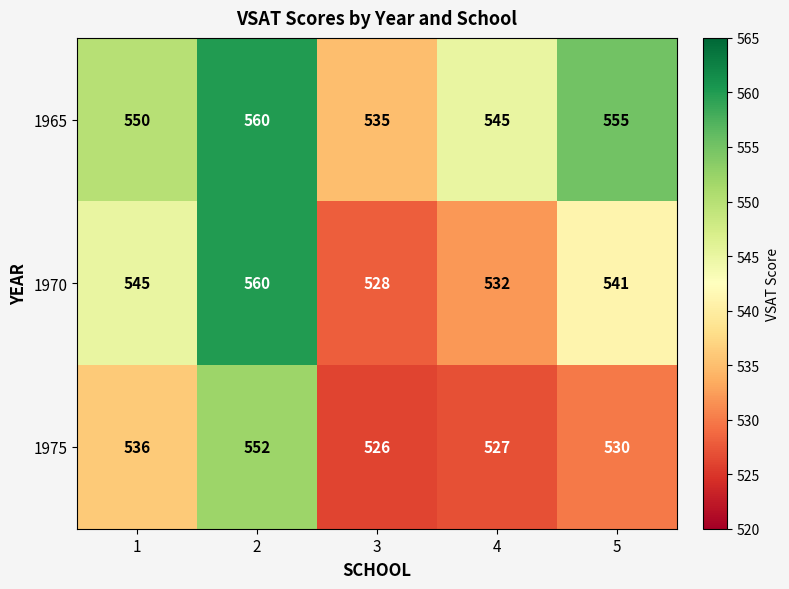

Count the 1965 values in the range 545 to 555.

3